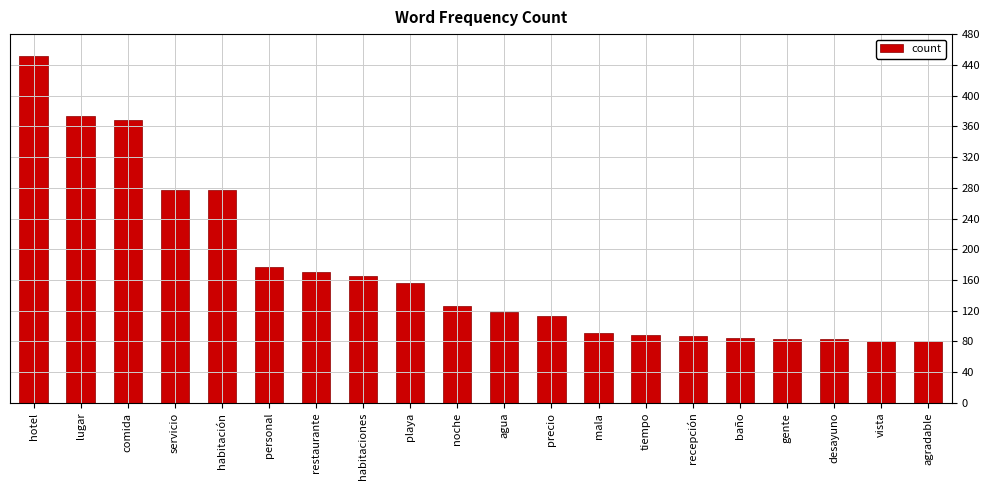

Between habitaciones and hotel, which is larger?

hotel